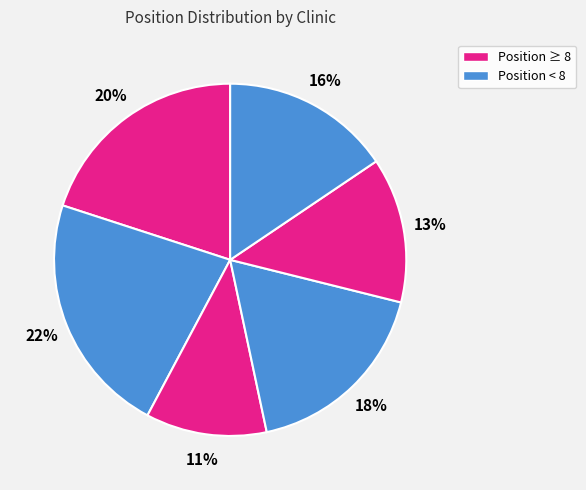

How many slices are in this pie chart?

6